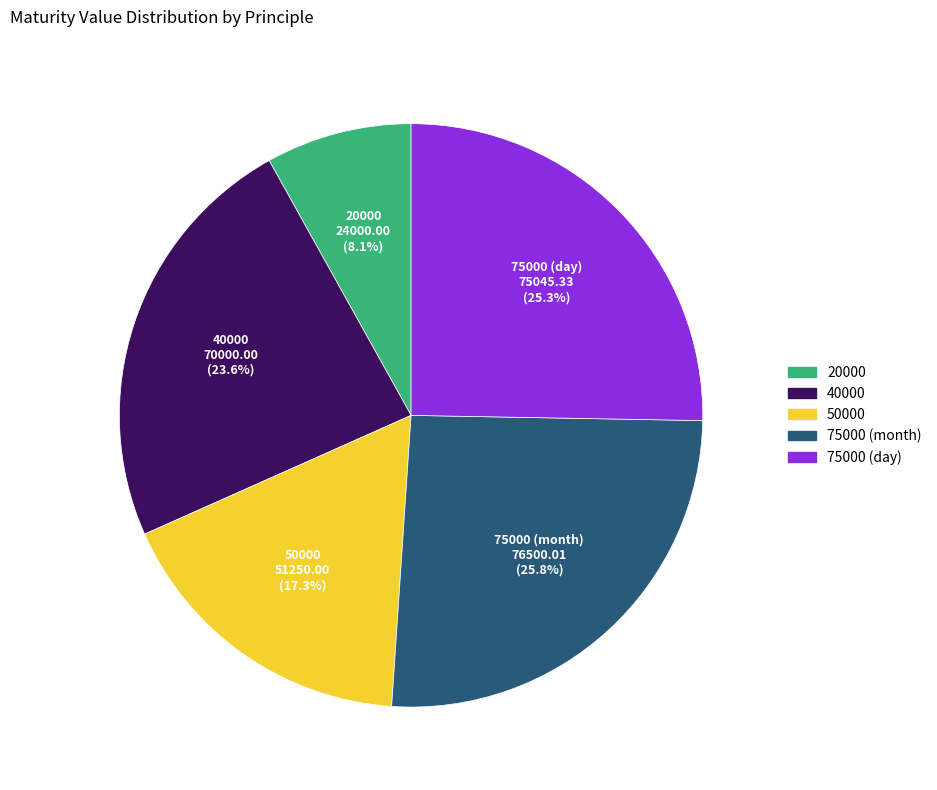

Is there a majority slice in this chart?

No